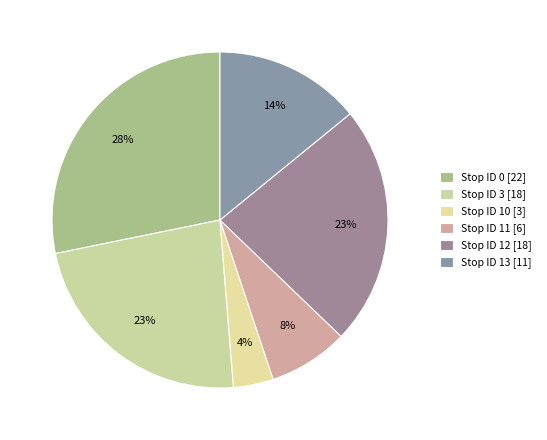

How many segments does this pie chart have?

6